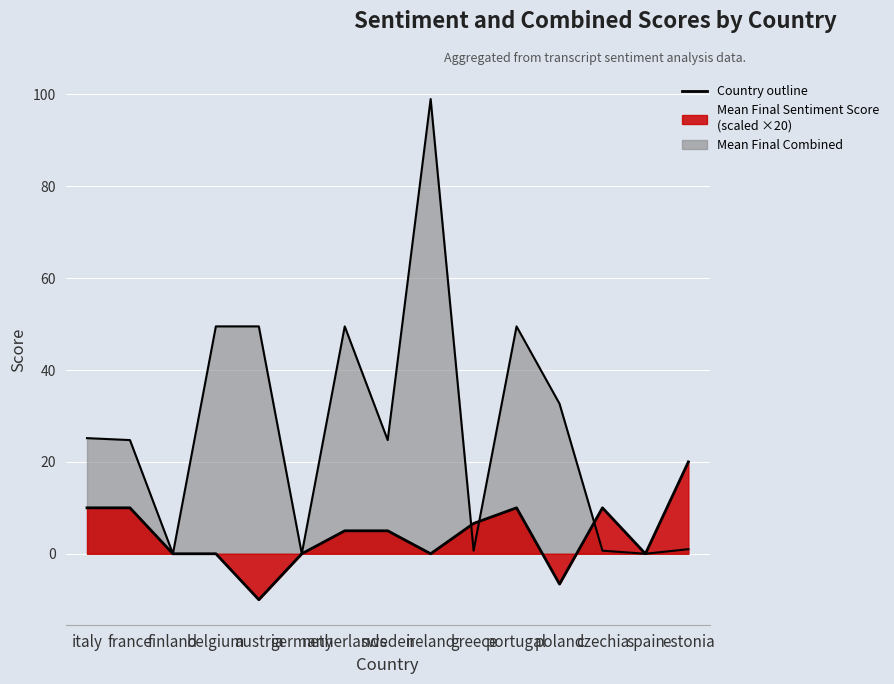

How many series are shown in this chart?

2